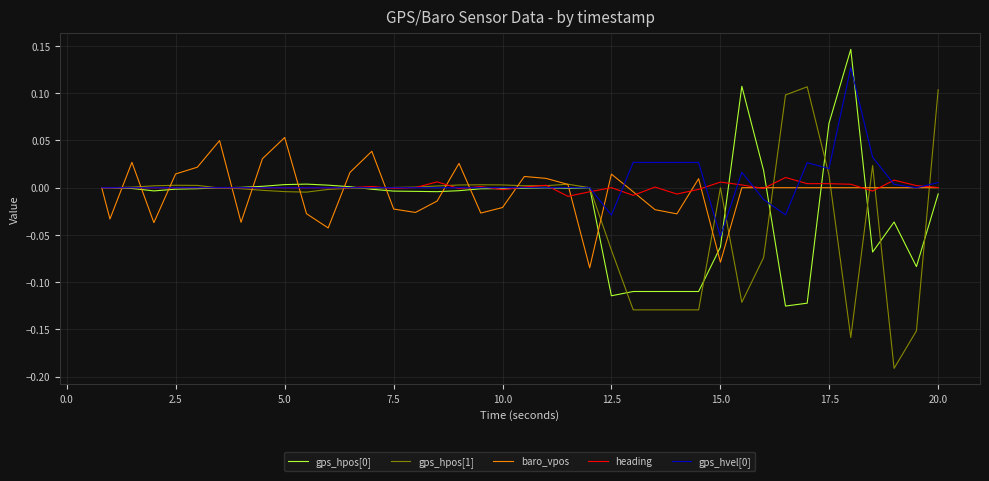

Which series has the largest range (max minus min)?

gps_hpos[1]